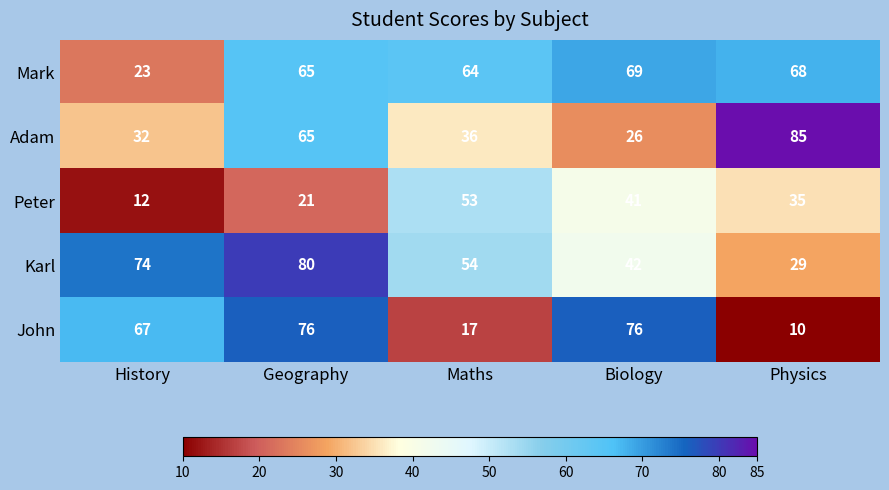

The Peter series shows 41 at Biology. True or false?

True